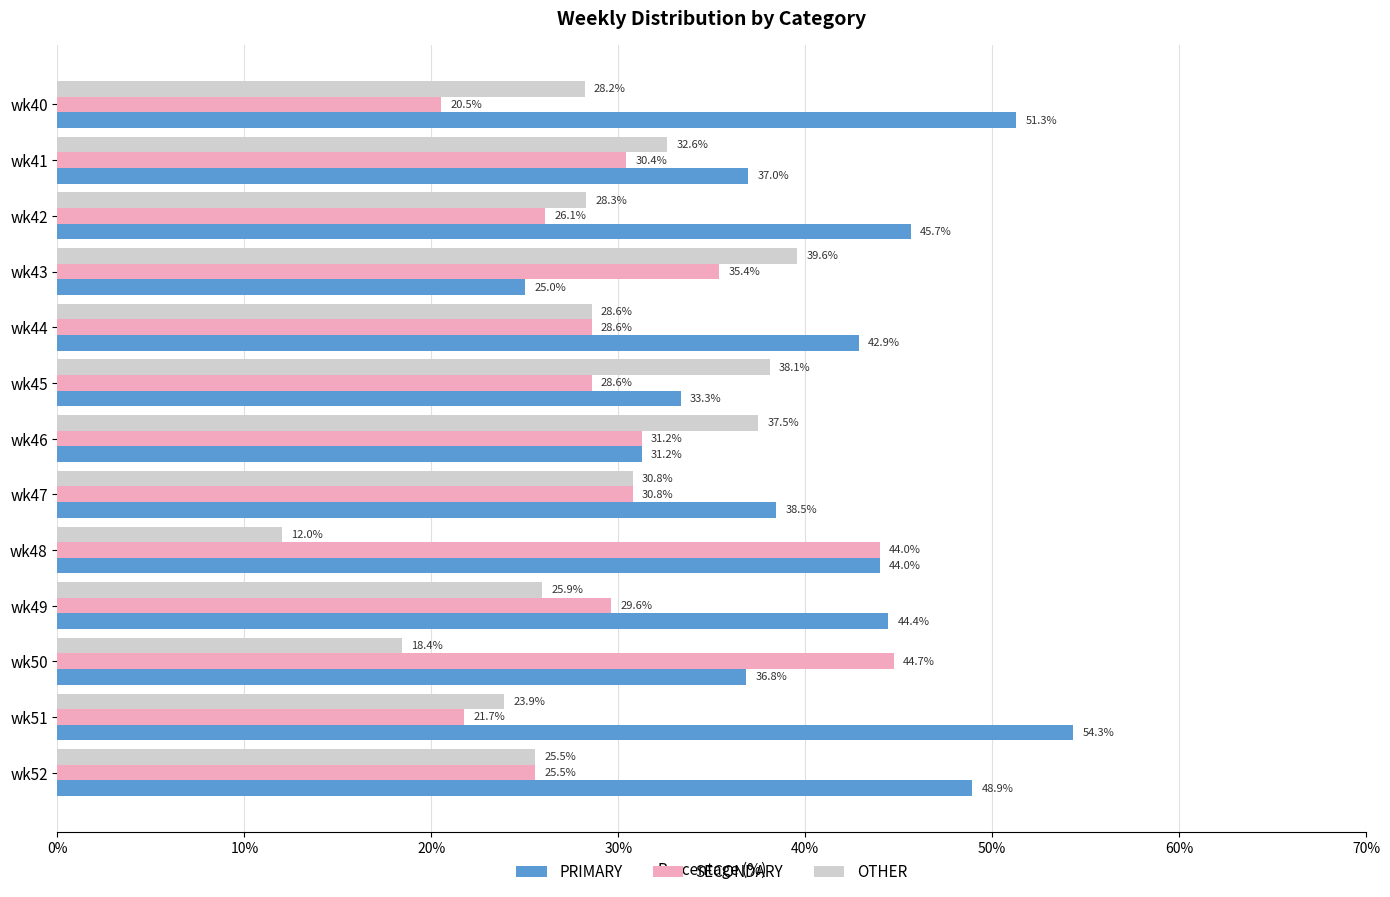

True or false: SECONDARY has a value of 53.1 at wk49.

False